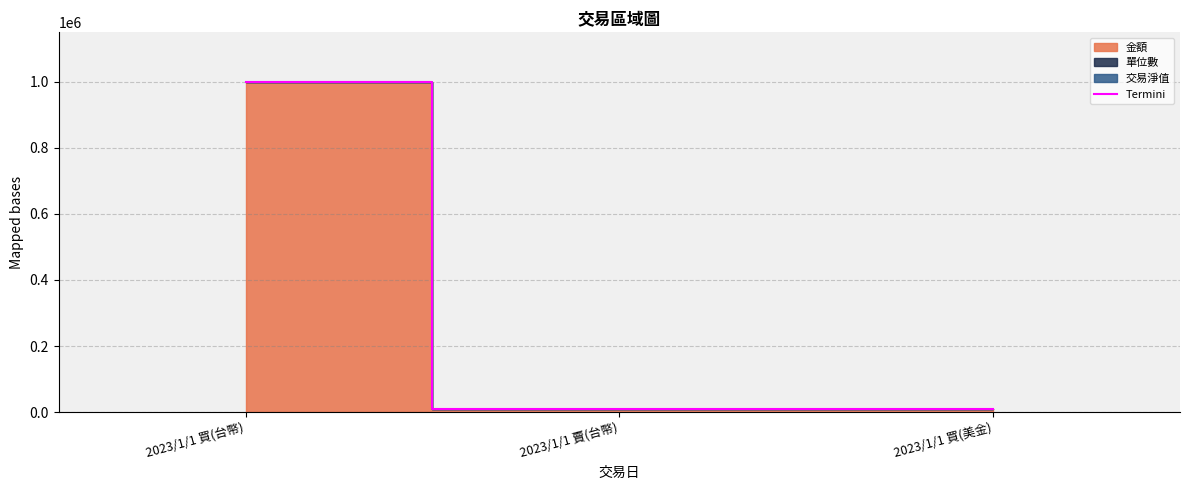

List the labels in order of value, largest first.

2023/1/1 買(台幣), 2023/1/1 賣(台幣), 2023/1/1 買(美金)